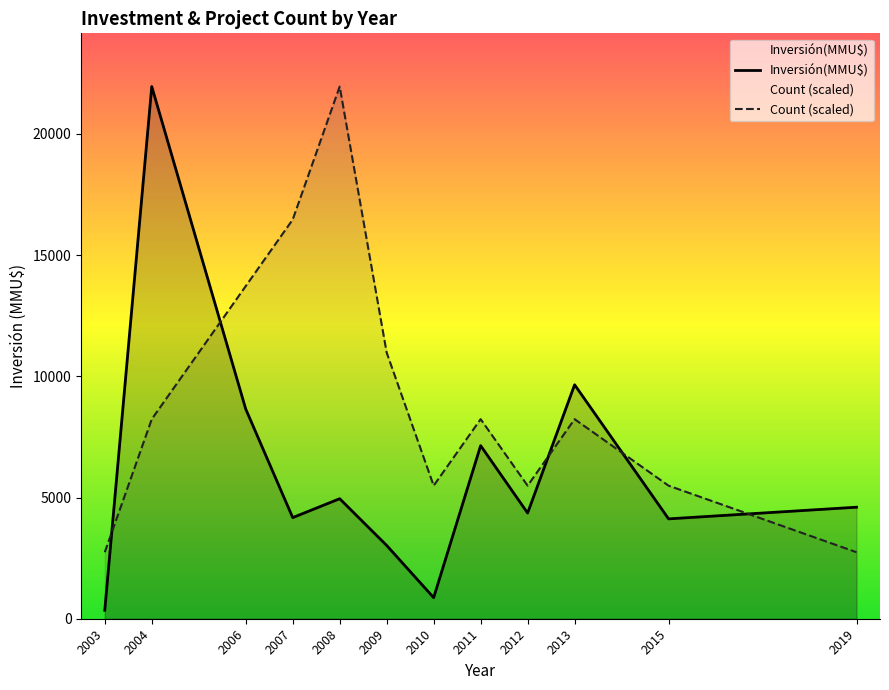

What is the greatest value displayed?

21950.0